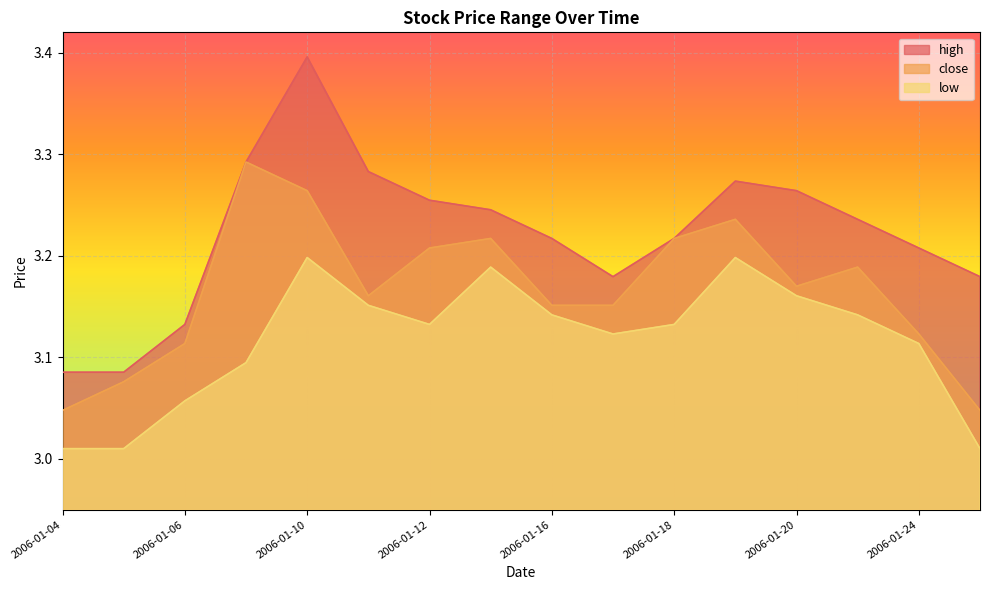

What are all the series names shown in the legend?

high, close, low